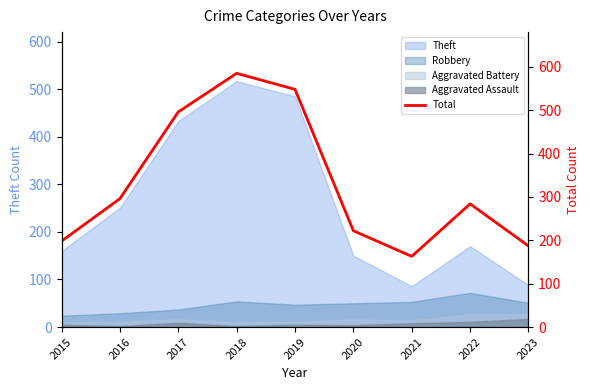

Reading left to right, transcribe all the data shown in this chart.

198	296	496	585	548	222	163	284	187